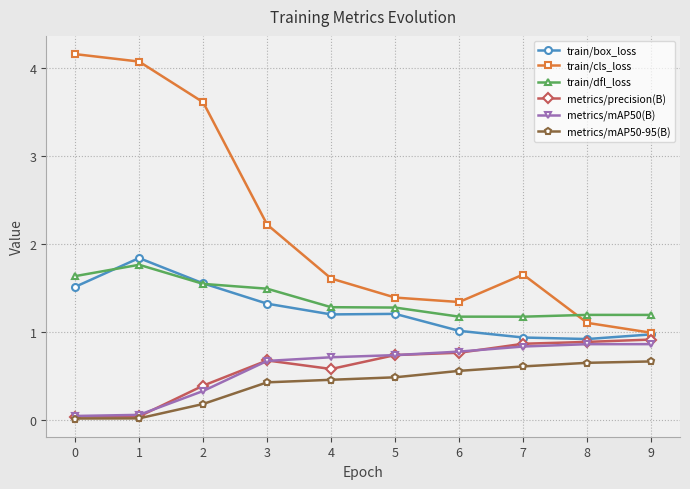

Is it true that train/cls_loss equals 0.2 at 8?

False